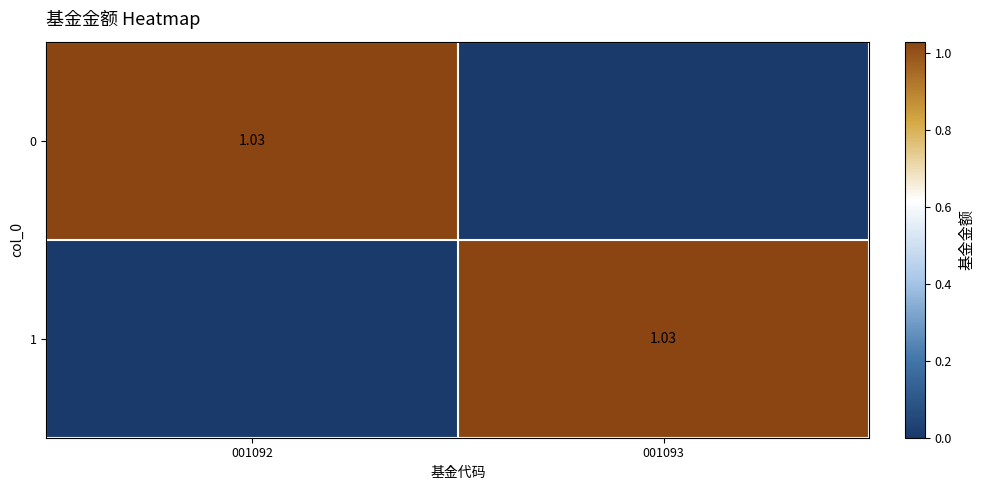

Between 001092 and 001093, which is larger?

001092